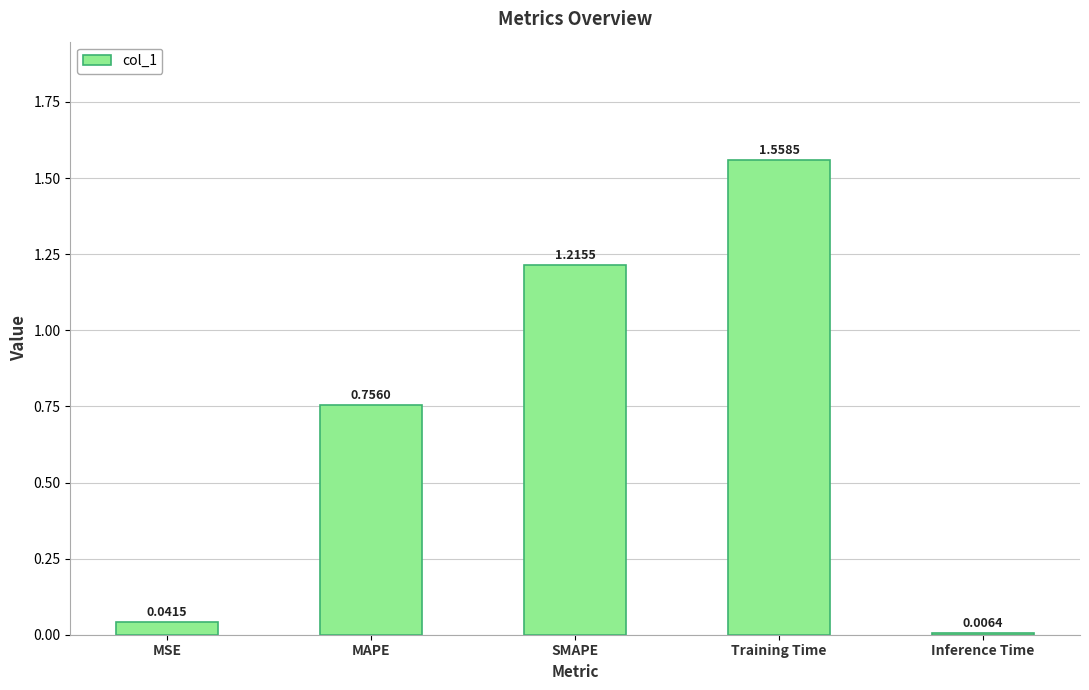

Where is the data nearest to the value 0?

Inference Time